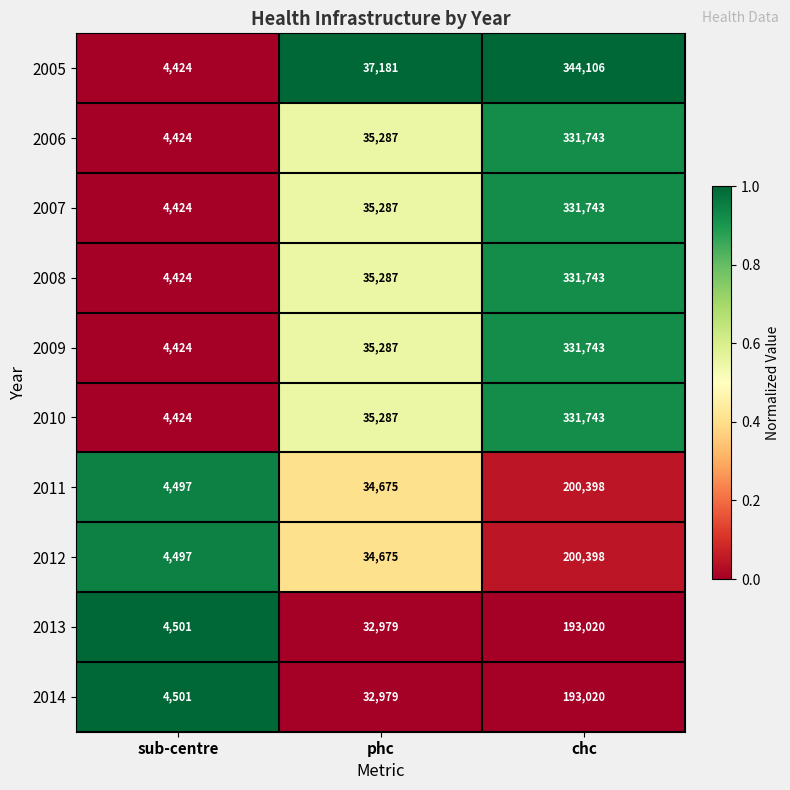

What is the sum of the 2005 values at chc and sub-centre?

348530